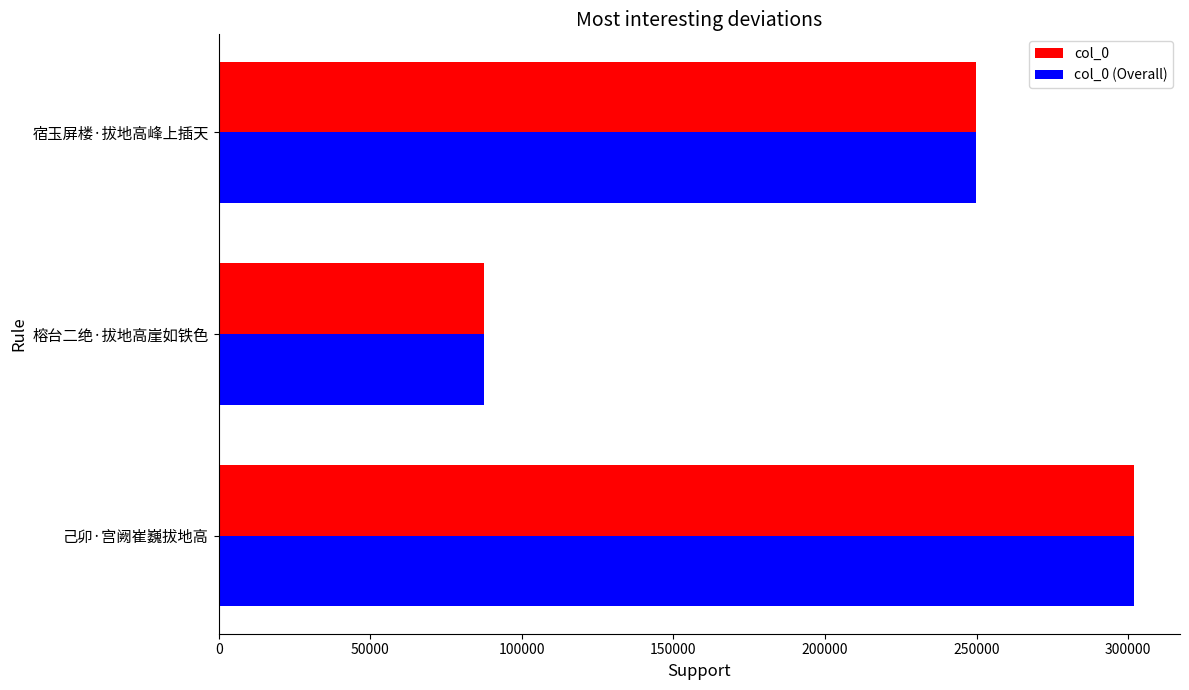

What is the highest value of the col_0 series?

301966